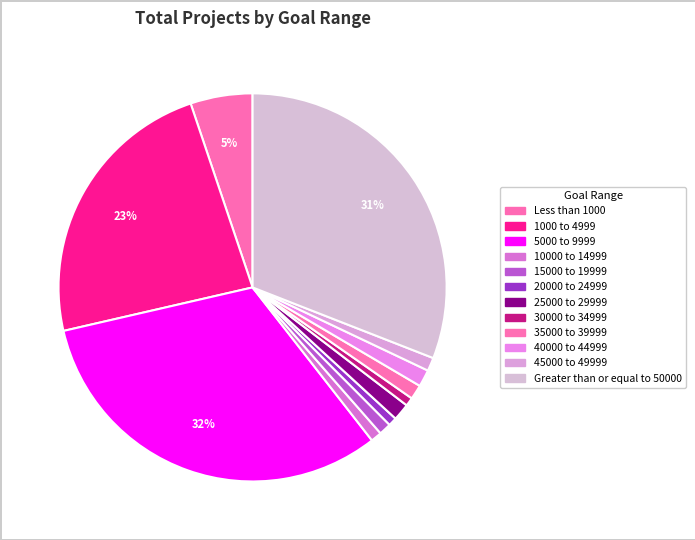

Count the number of slices in the pie.

12